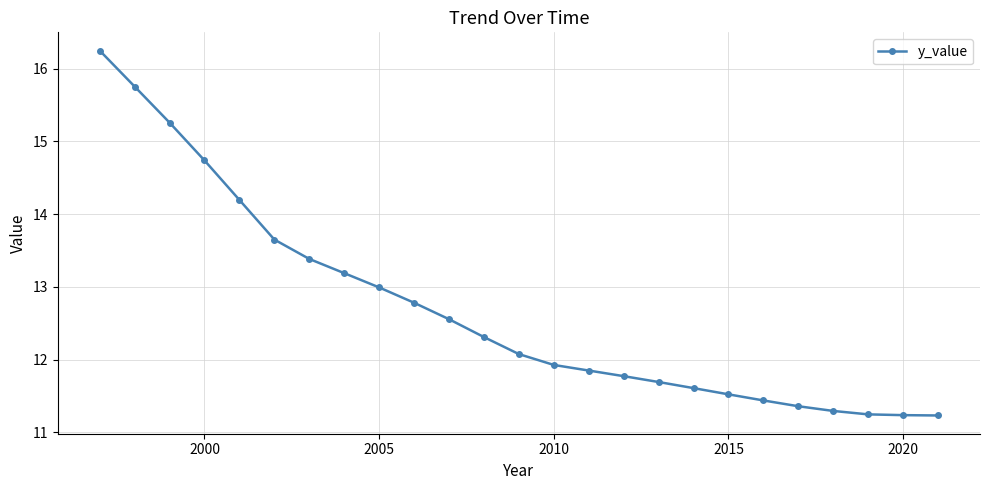

True or false: the data has more than 2 interior local peaks.

False